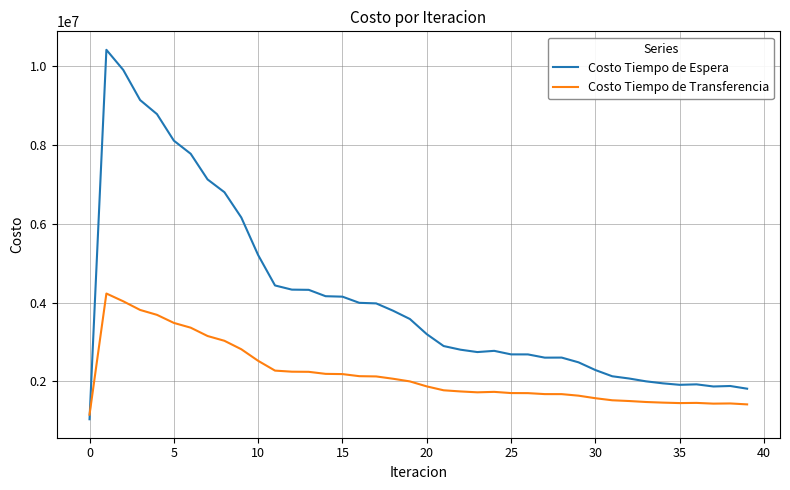

List the series in order of their peak value, highest first.

Costo Tiempo de Espera, Costo Tiempo de Transferencia